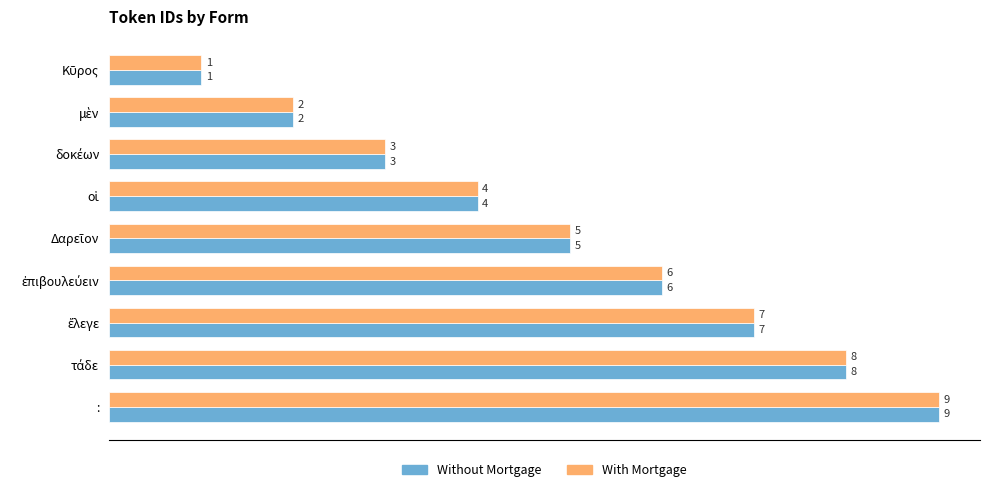

True or false: With Mortgage has a value of 4 at :.

False